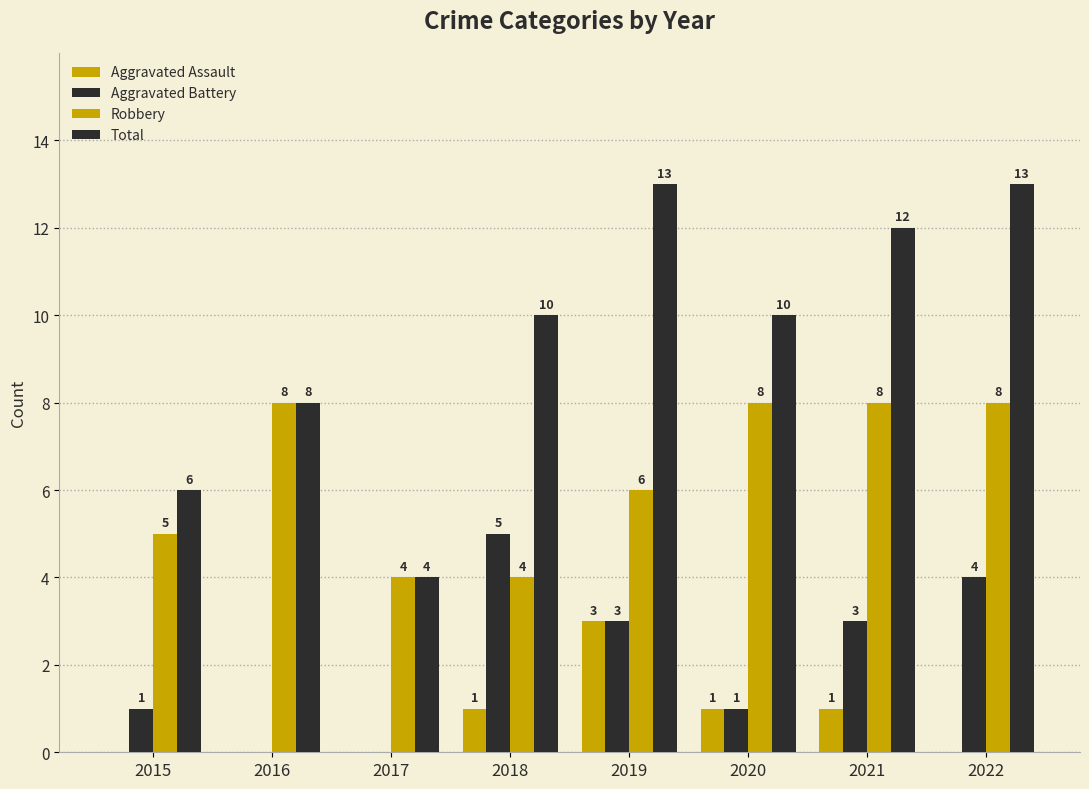

Does the chart contain stacked bars?

No